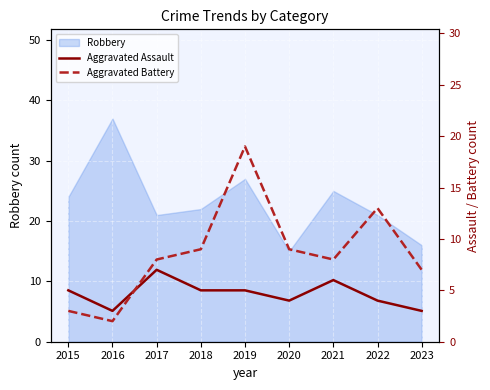

Count the Aggravated Assault values in the range 4 to 5.

5